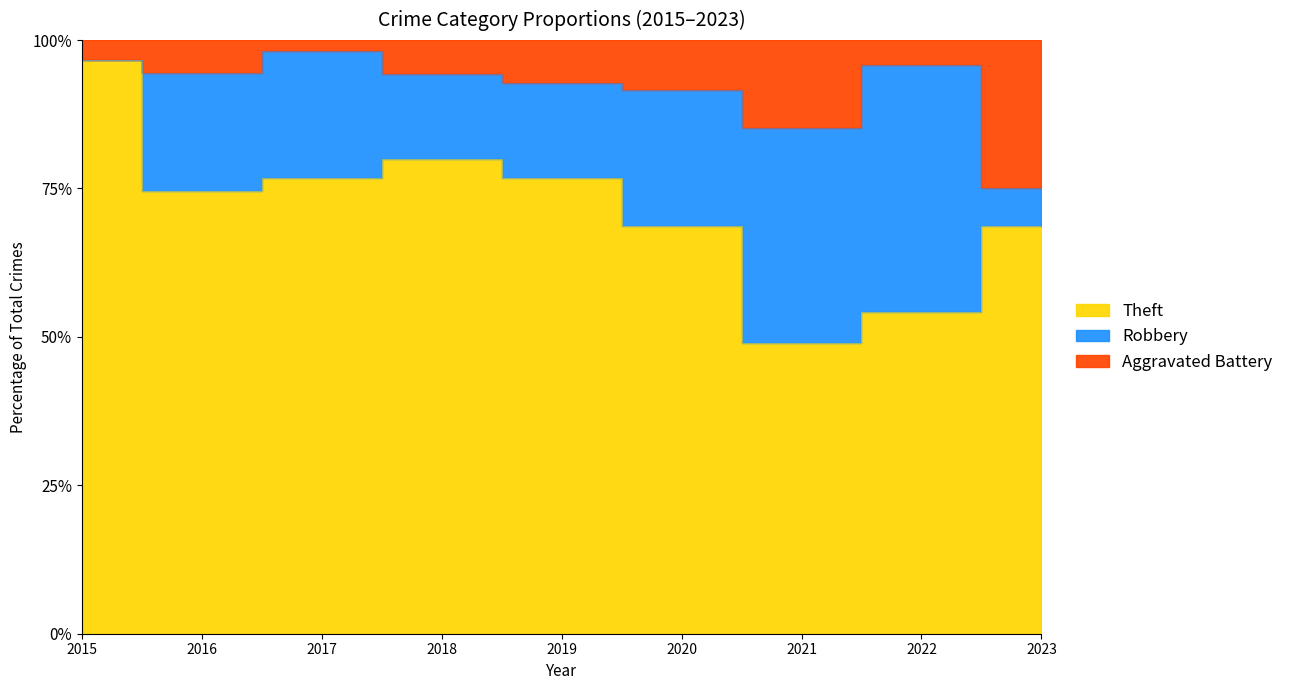

List the series in order of their overall mean, lowest first.

Aggravated Battery, Robbery, Theft